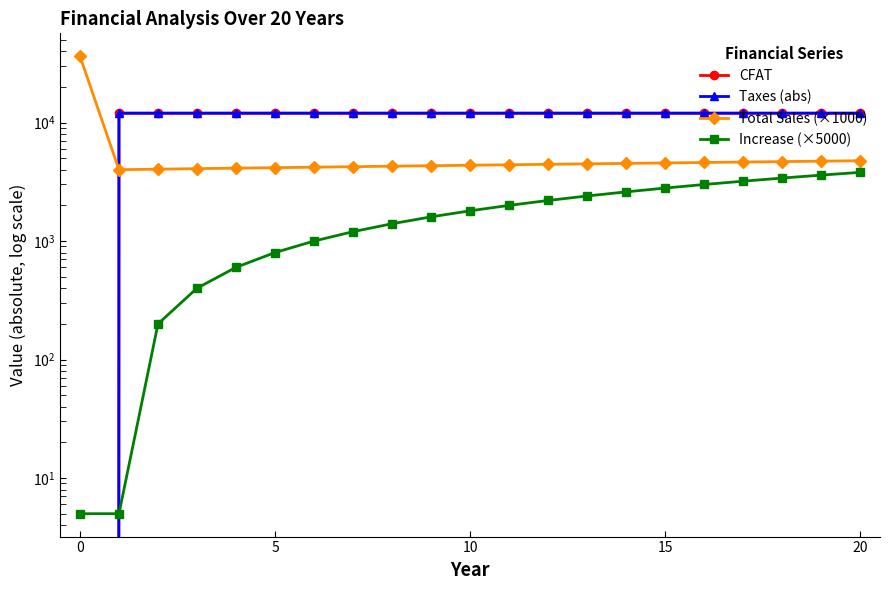

What value does the Taxes (abs) series have at 16?

12005.2